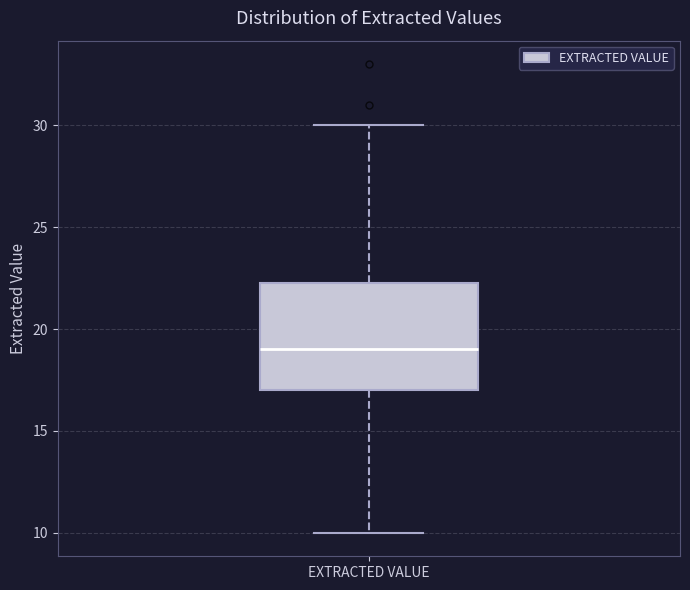

Transcribe this box plot: give where the median line is, the range the box spans, and where the two whiskers end, as read against the y-axis. The values are not printed on the chart, so give them approximately, as read against the axis.

median 19.0, box 17.0 to 22.5, whiskers 10.0 to 30.0